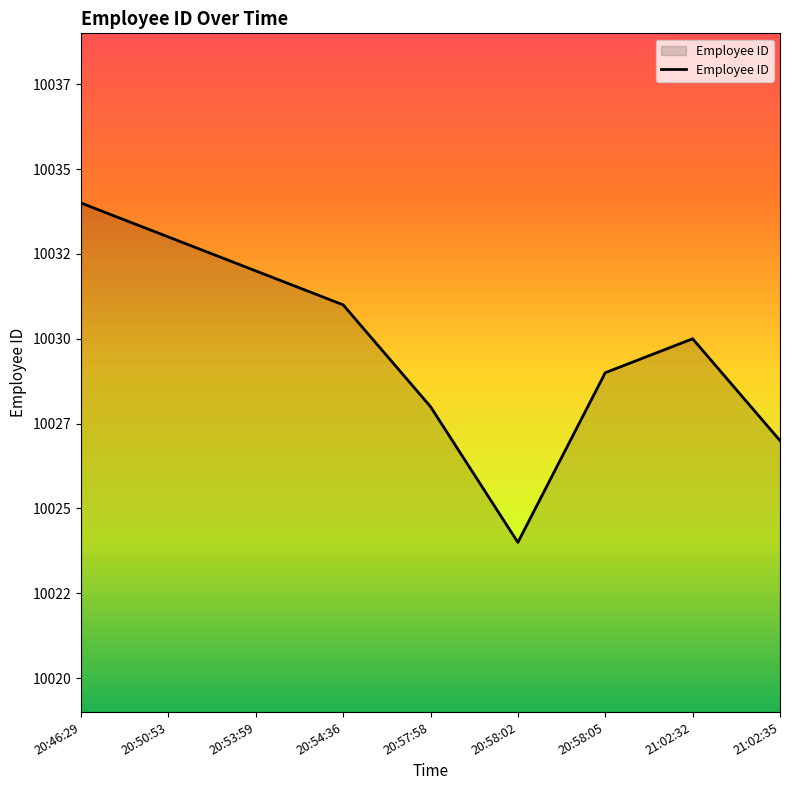

List the labels in order of value, largest first.

20:46:29, 20:50:53, 20:53:59, 20:54:36, 21:02:32, 20:58:05, 20:57:58, 21:02:35, 20:58:02